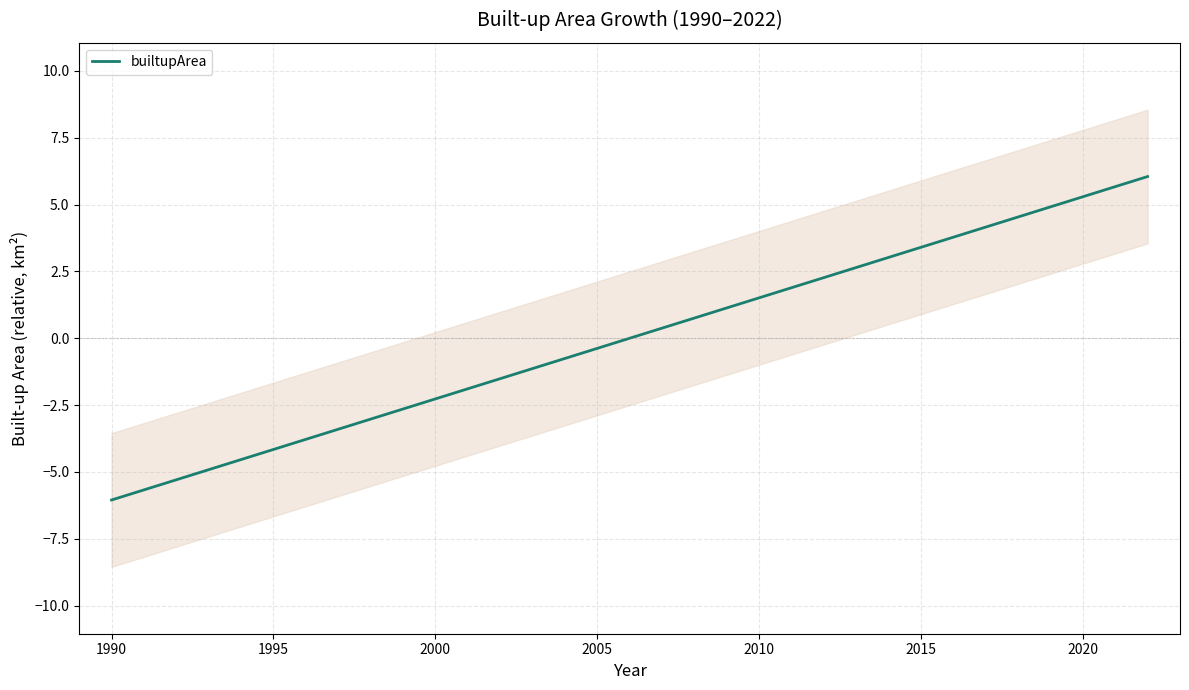

What is the greatest value displayed?

6.0